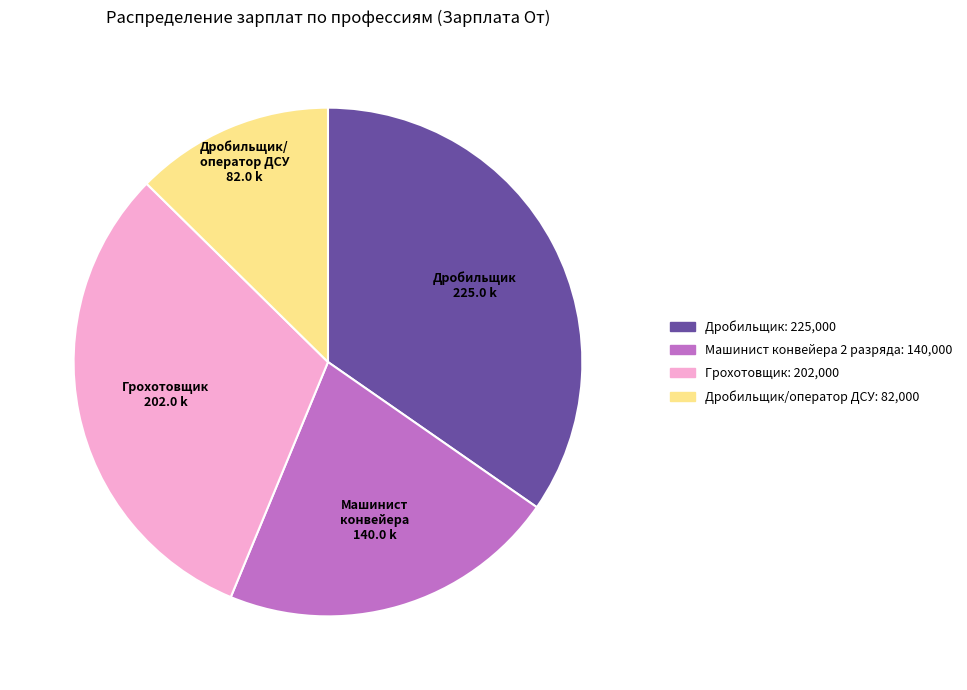

Does any single category account for the majority?

No